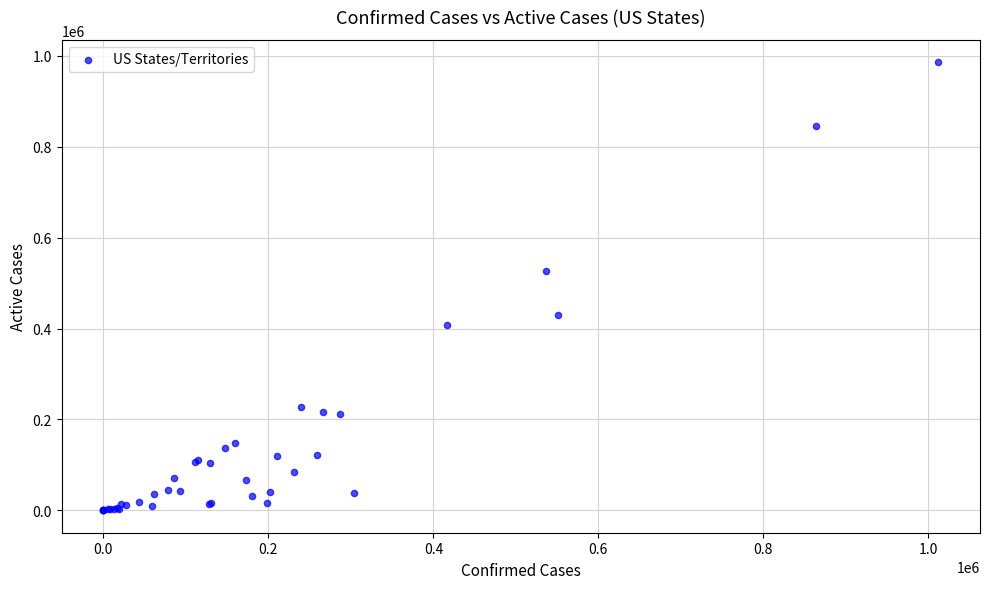

What Y value in the scatter plot is closest to 492990?

525696